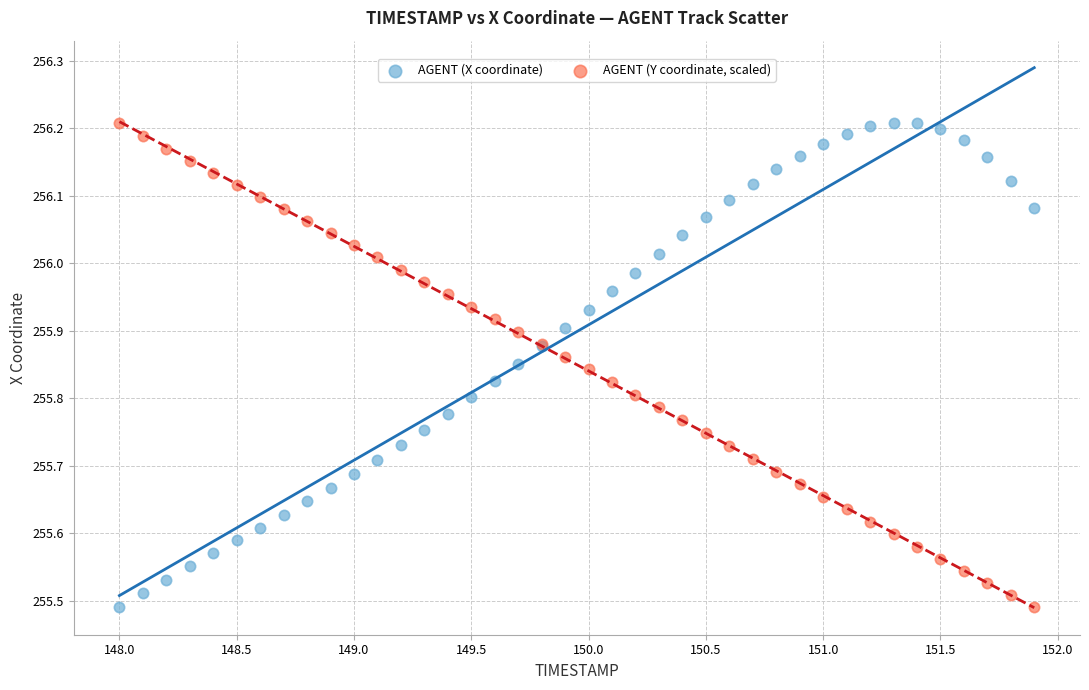

What is the X range (max minus min) for the scatter plot?

3.9